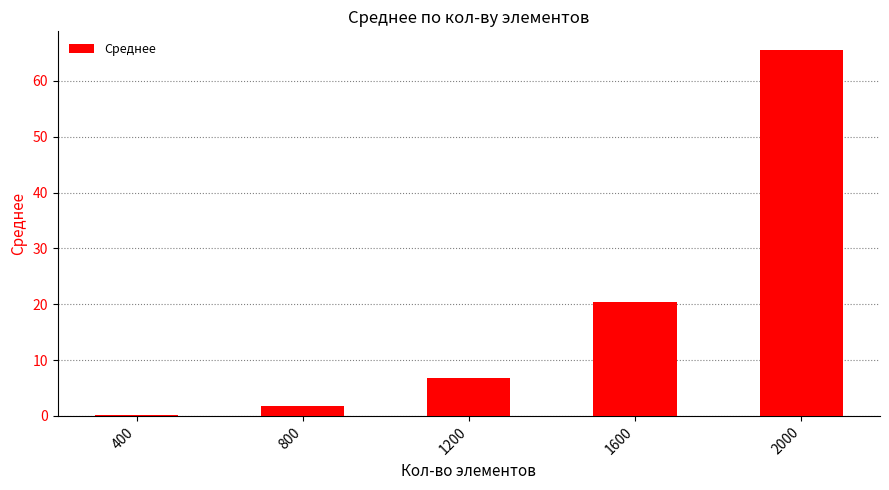

Which label corresponds to the smallest value in the chart?

400